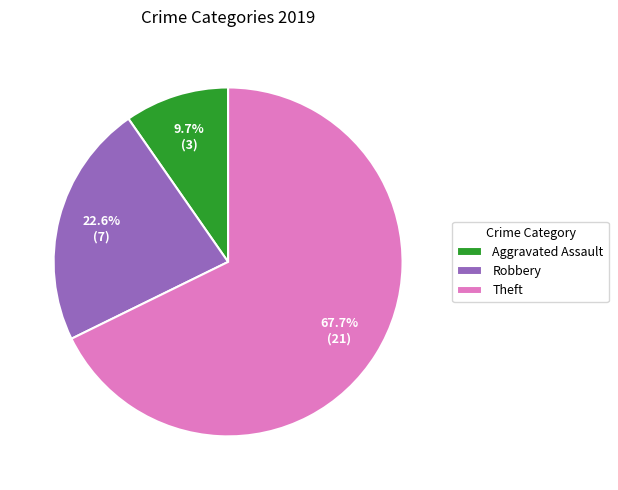

Does Robbery account for over 50% of the chart?

No